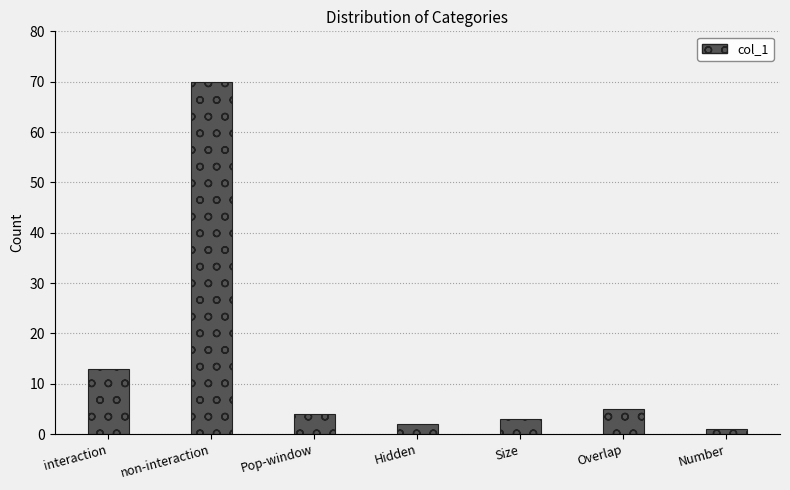

At which label is the value closest to 35?

interaction